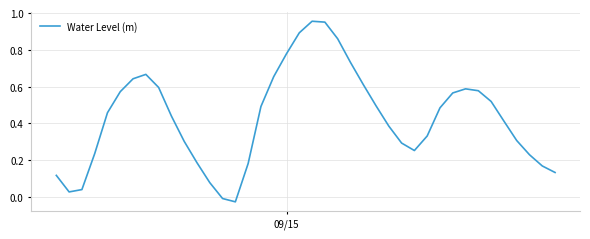

How many lines are shown in the chart?

1